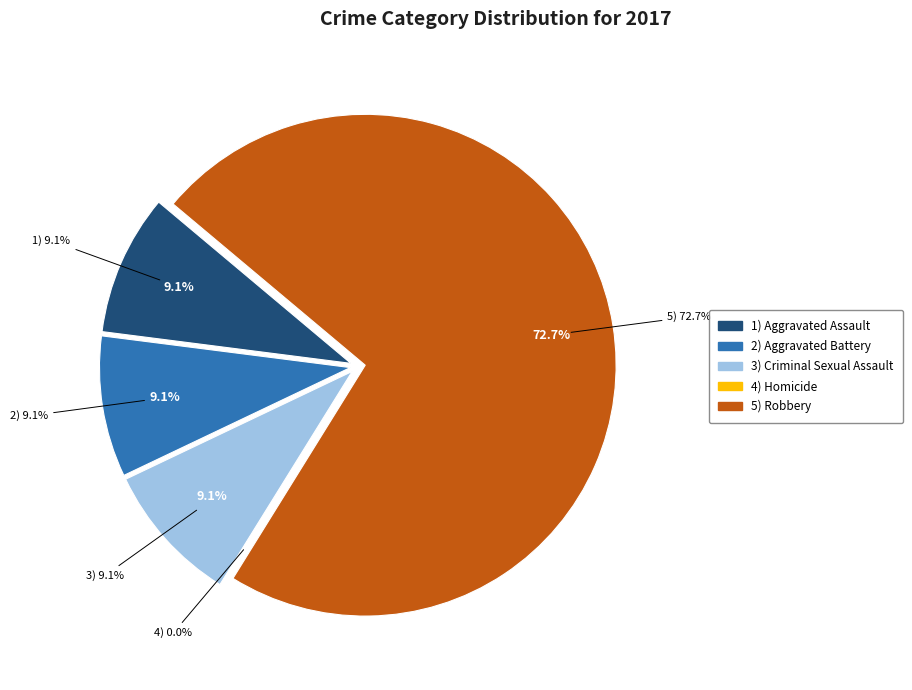

How many segments does this pie chart have?

5